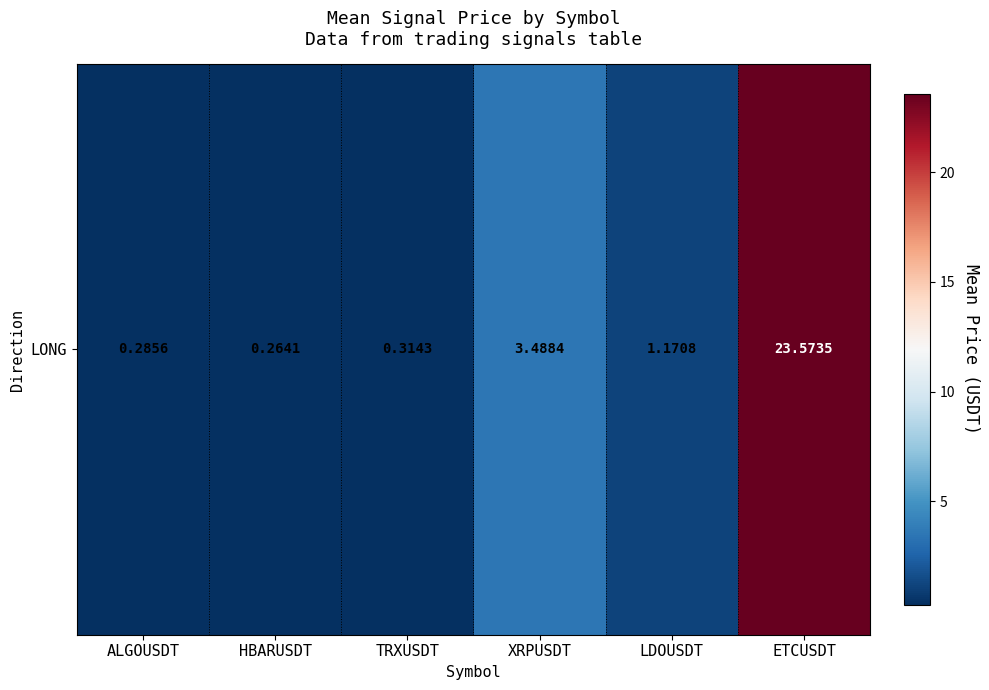

Reading left to right, list all the values displayed in this chart.

0.3	0.3	0.3	3.5	1.2	23.6